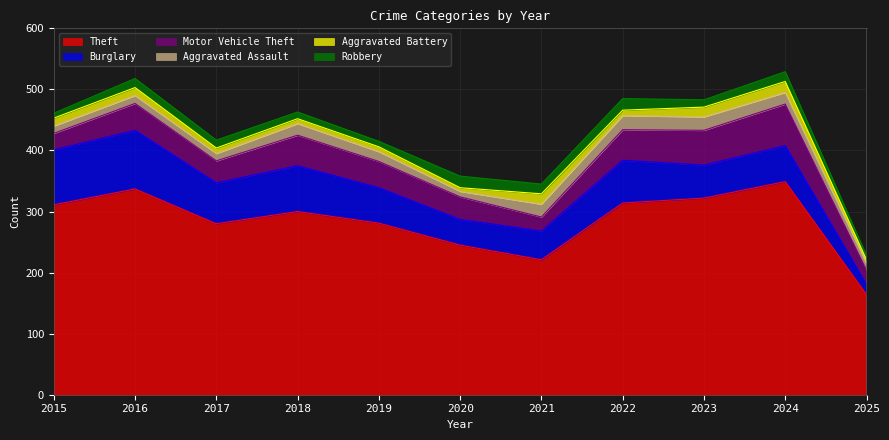

True or false: Motor Vehicle Theft and Theft cross at least once.

False